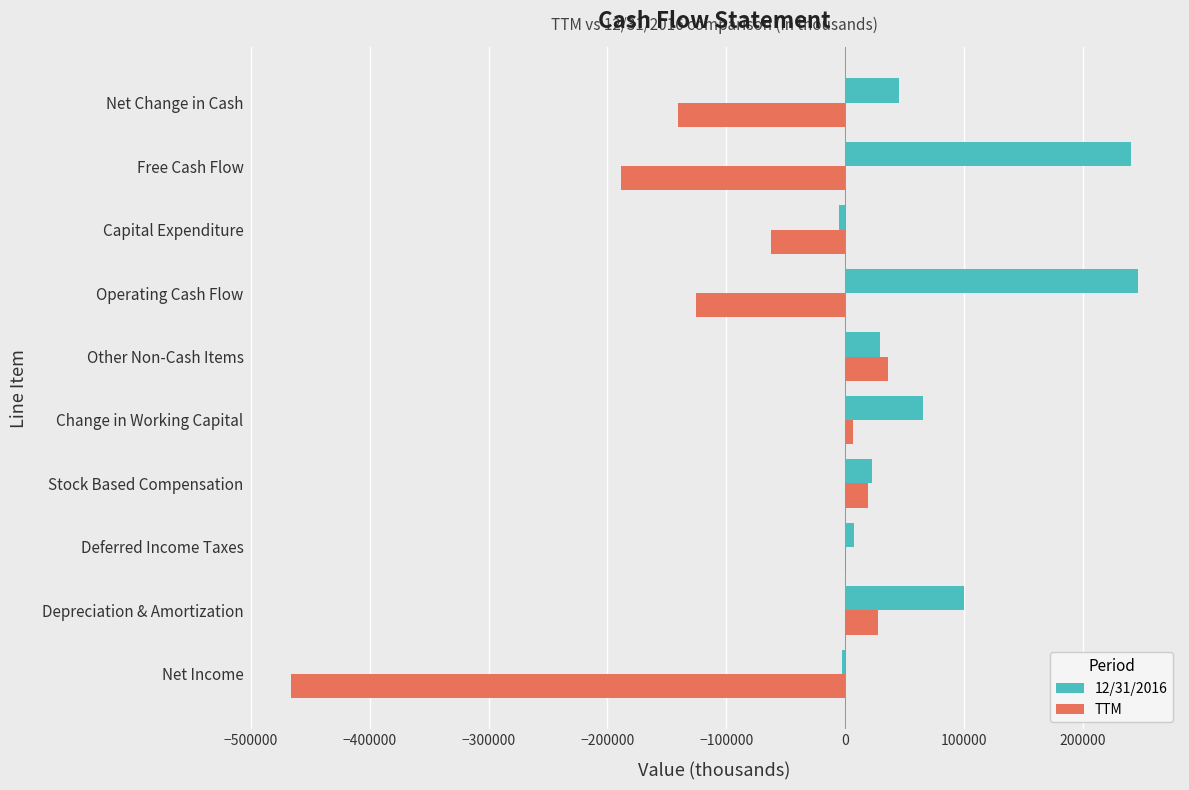

The value of 12/31/2016 at Other Non-Cash Items is 29672. True or false?

True